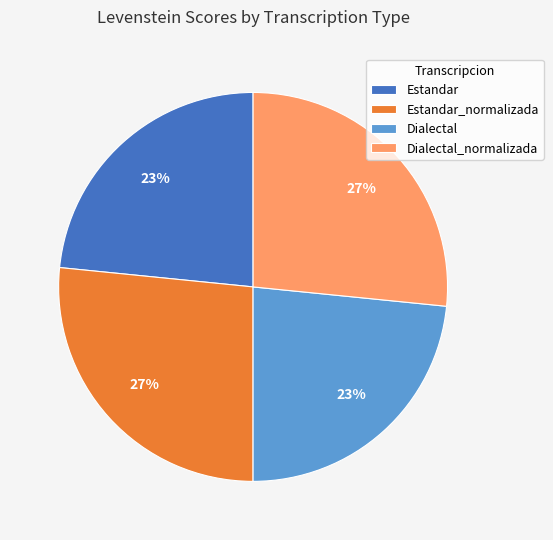

Which has a higher value, Estandar_normalizada or Dialectal?

Estandar_normalizada